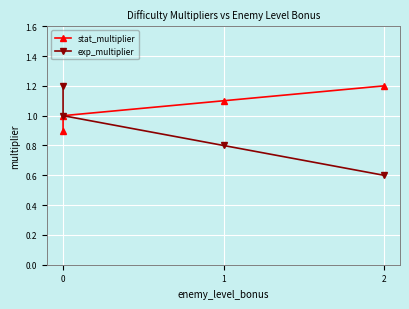

How many data points in exp_multiplier are above 1?

1